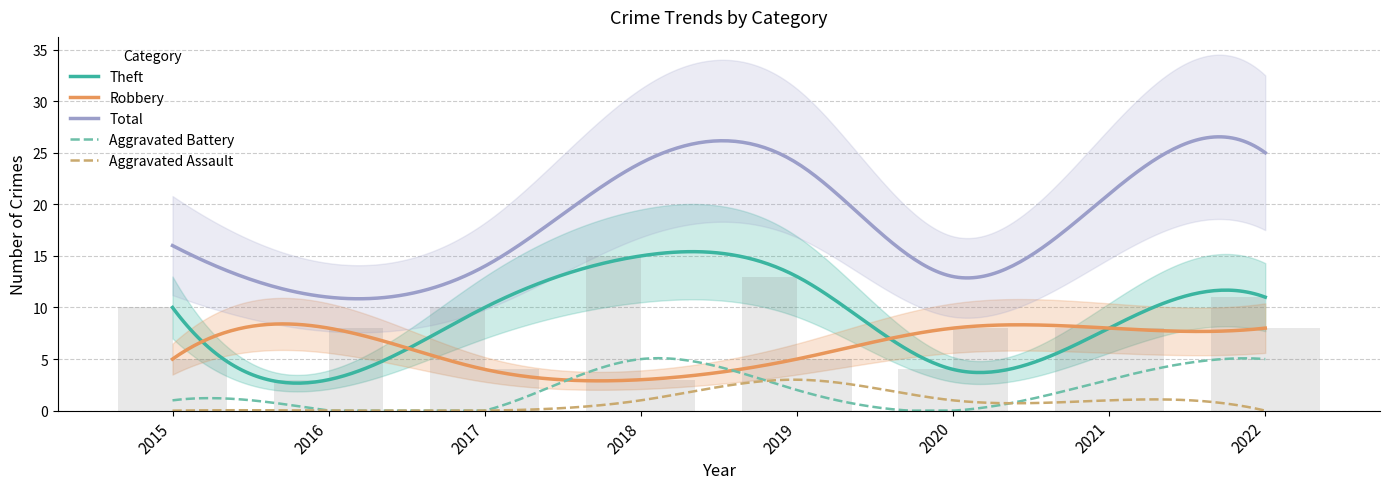

Is it true that Robbery equals 13 at 2016?

False